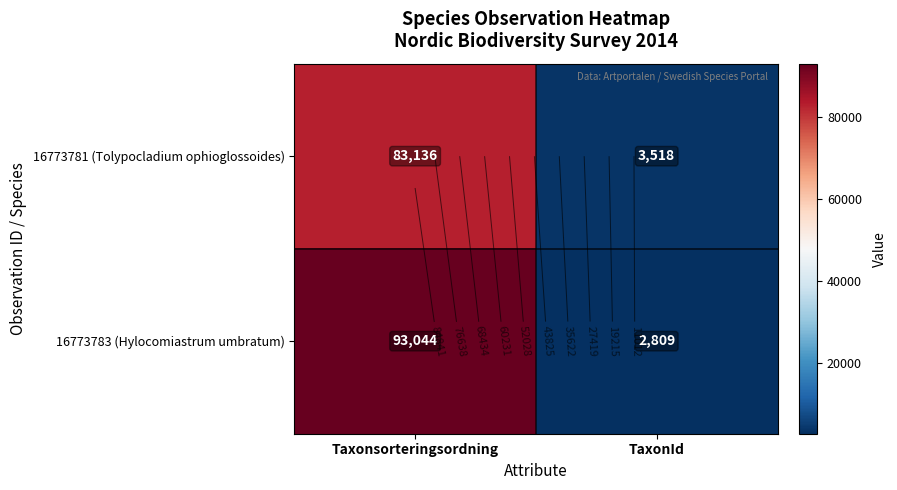

Which series has the largest total across all categories?

16773783 (Hylocomiastrum umbratum)